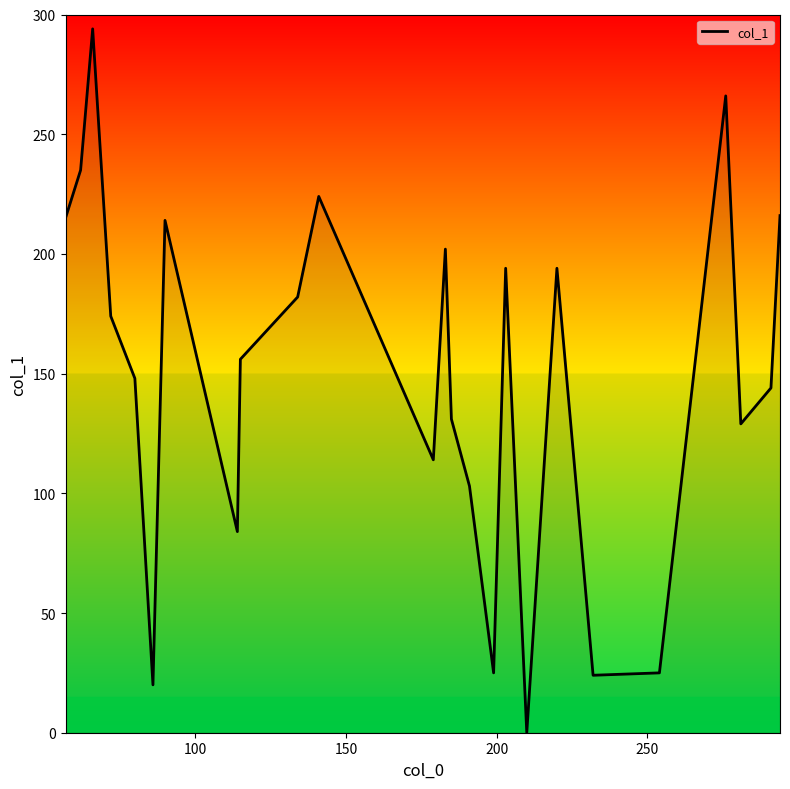

What is the difference between the maximum and minimum values?

294